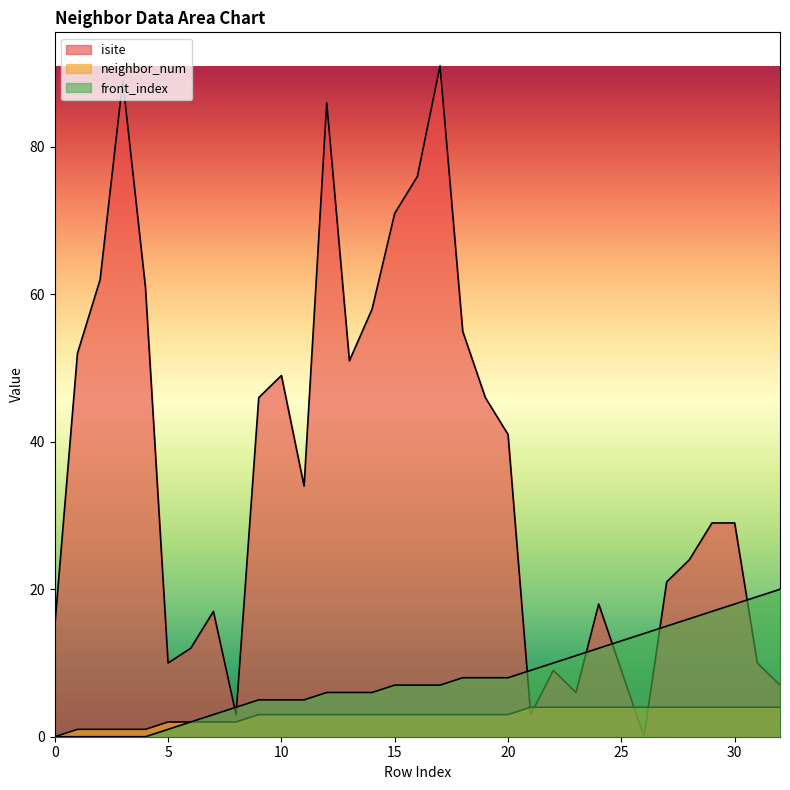

Rank the series by their maximum value, from lowest to highest.

neighbor_num, front_index, isite